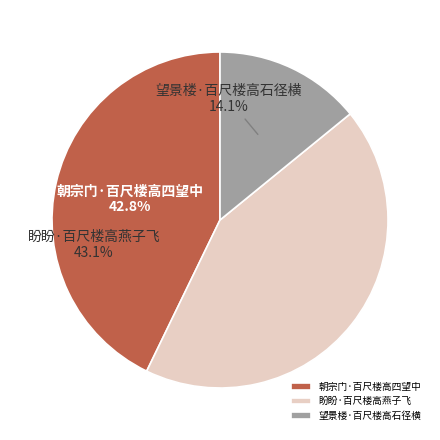

Count the number of slices in the pie.

3